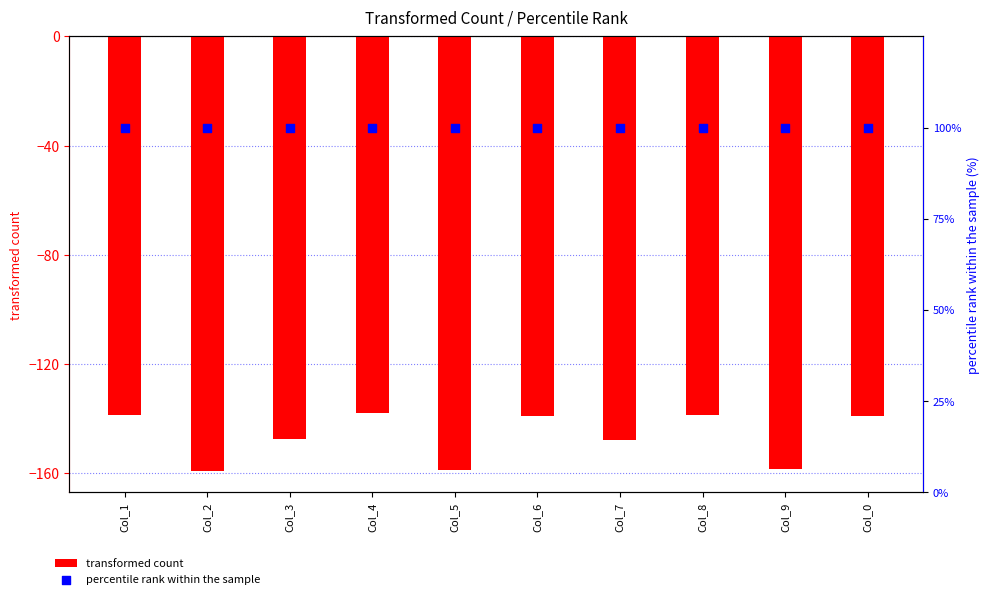

Which series contains the lowest Y value?

transformed count